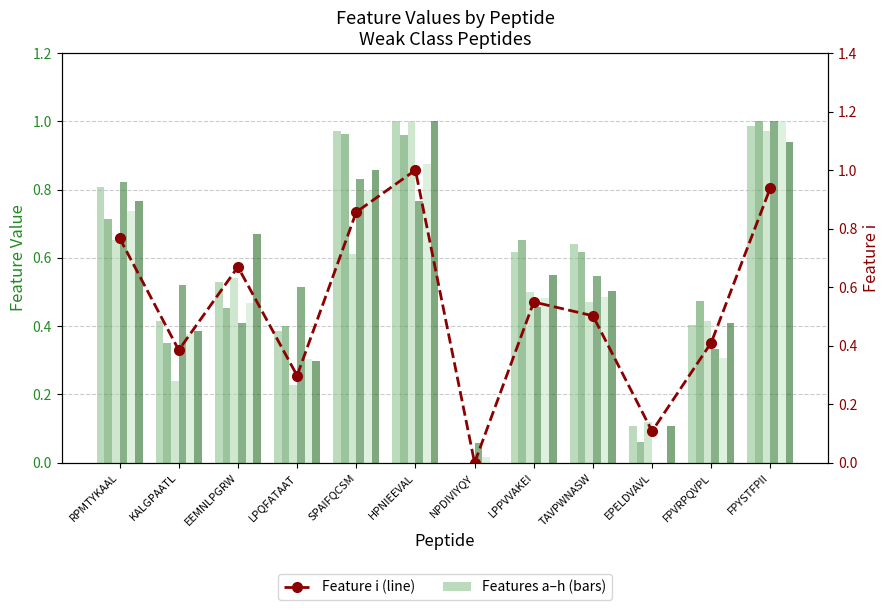

Reading right to left, list all the values displayed in this chart.

a: 1.0	0.4	0.1	0.6	0.6	0.0	1.0	1.0	0.4	0.5	0.4	0.8
b: 1.0	0.5	0.1	0.6	0.7	0.0	1.0	1.0	0.4	0.5	0.3	0.7
c: 1.0	0.4	0.1	0.5	0.5	0.0	1.0	0.6	0.2	0.5	0.2	0.7
e: 1.0	0.3	0.0	0.5	0.5	0.1	0.8	0.8	0.5	0.4	0.5	0.8
h: 1.0	0.3	0.0	0.5	0.5	0.0	0.9	0.8	0.3	0.5	0.4	0.7
i: 0.9	0.4	0.1	0.5	0.5	0.0	1.0	0.9	0.3	0.7	0.4	0.8